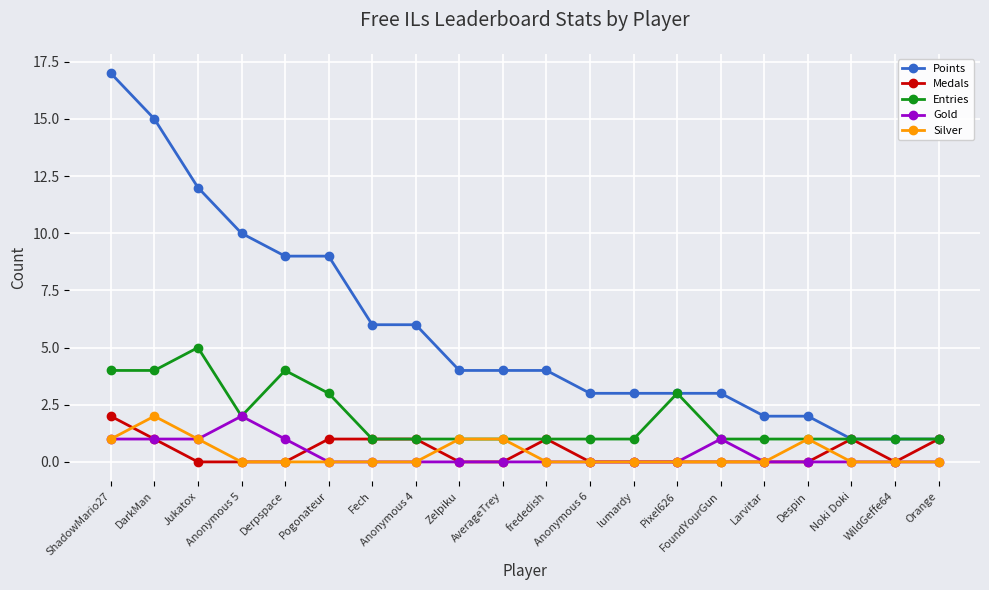

What is the difference between the second highest and minimum values in the Gold series?

1